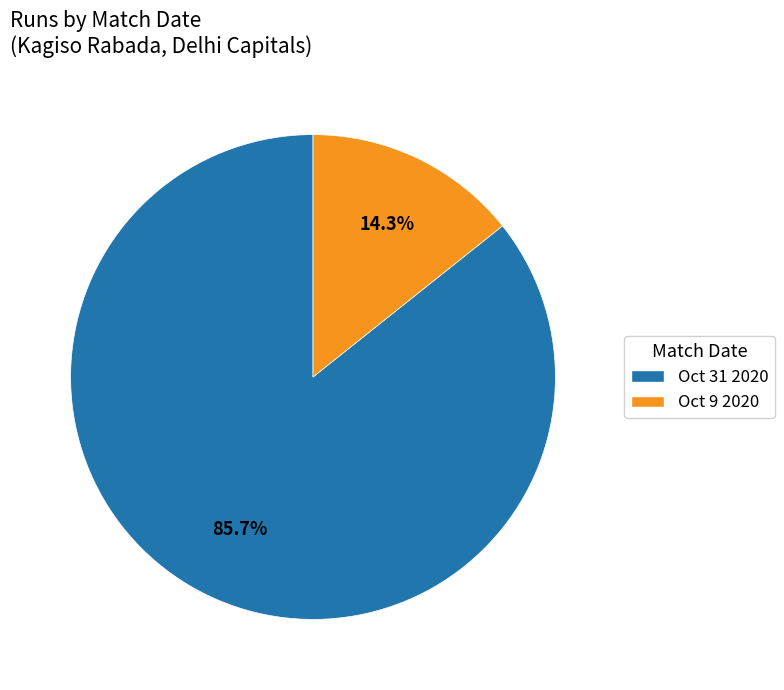

Which category accounts for the majority?

Oct 31 2020